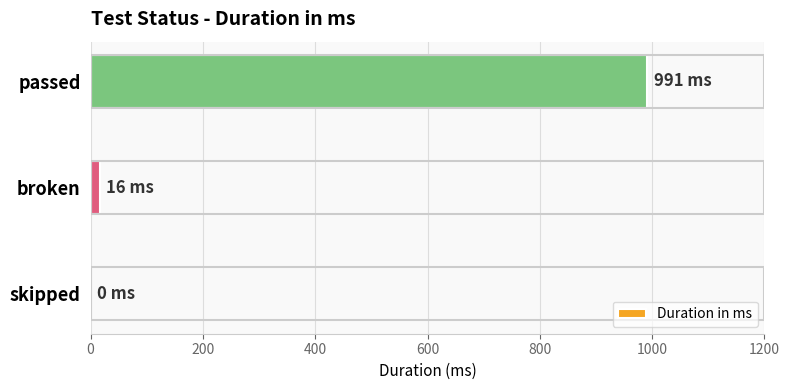

Between passed and skipped, which is larger?

passed